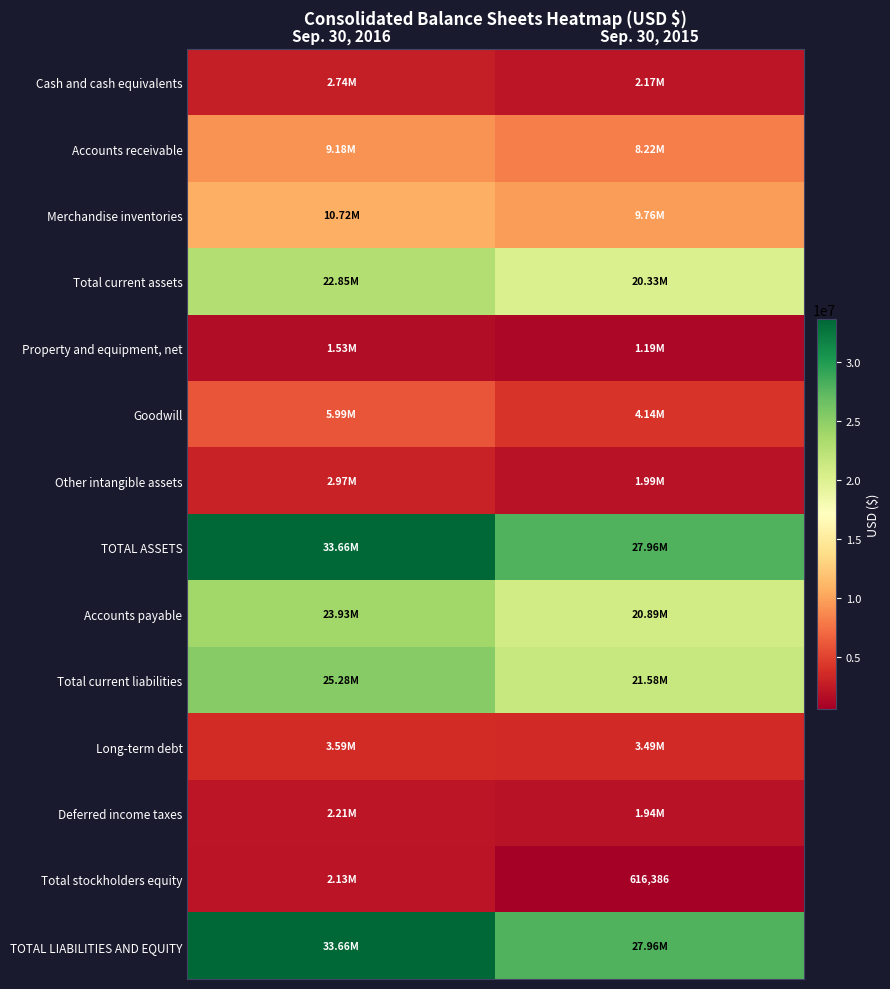

What is the total value across all series at Sep. 30, 2016?

180441962